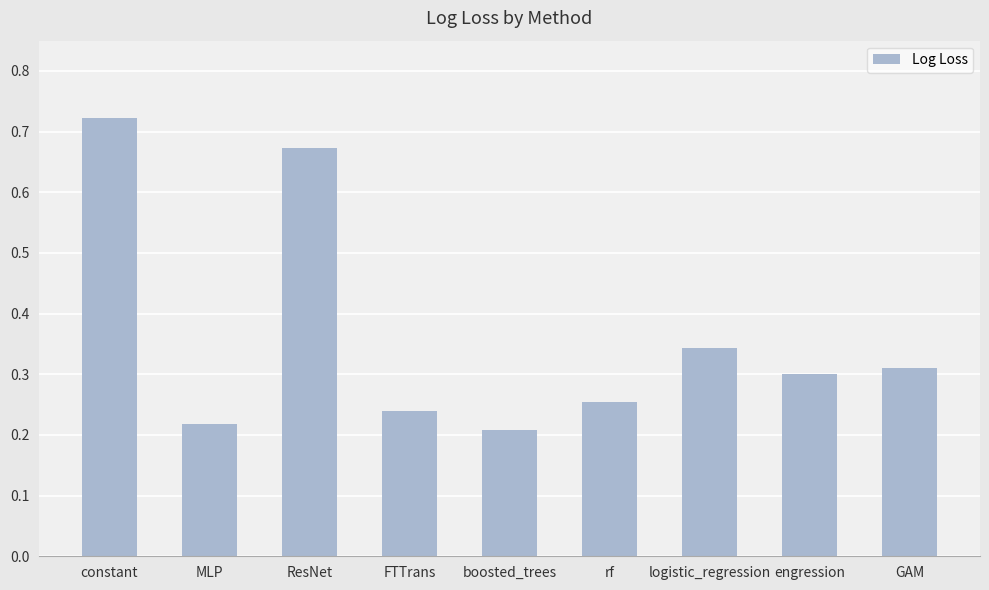

What is the difference between the maximum and second lowest values?

0.5